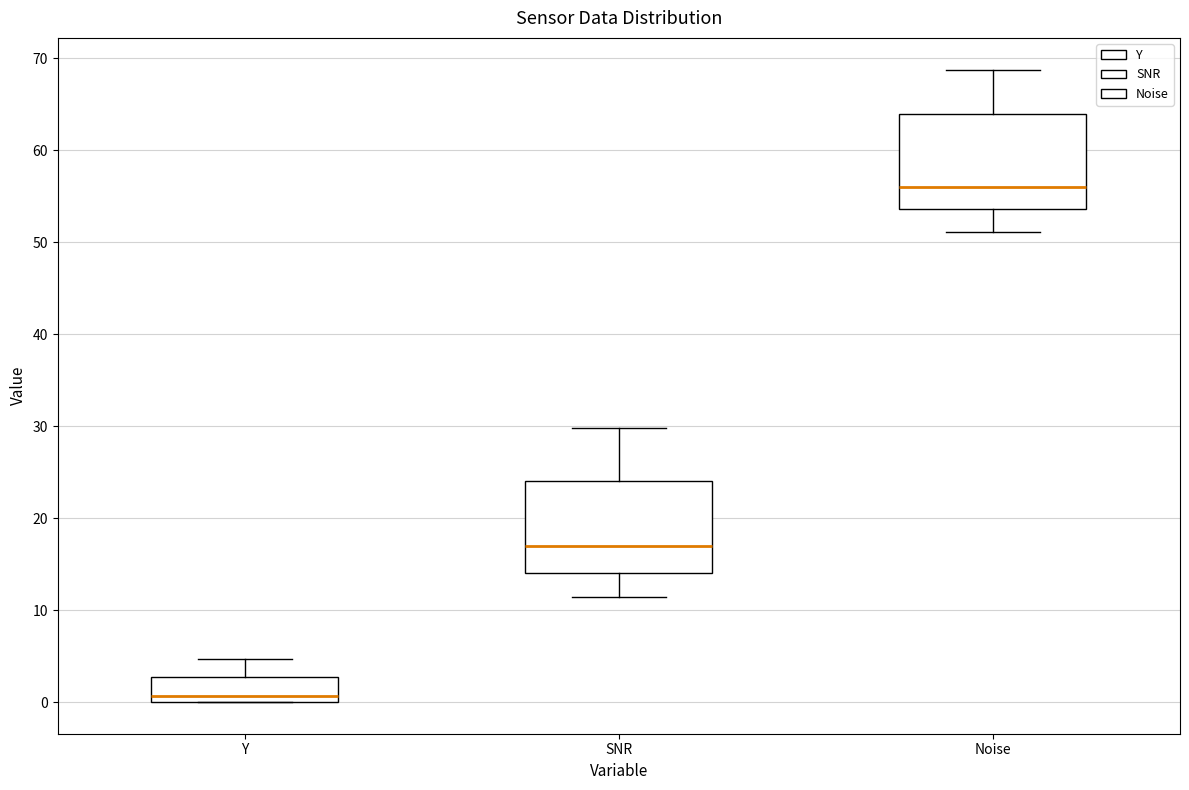

Reading left to right, read every box against the y-axis: the position of its median line, the range the box covers, and the ends of its whiskers. The values are not printed on the chart, so give them approximately, as read against the axis.

Y: median 1, box 0 to 3, whiskers 0 to 5
SNR: median 17, box 14 to 24, whiskers 11 to 30
Noise: median 56, box 54 to 64, whiskers 51 to 69